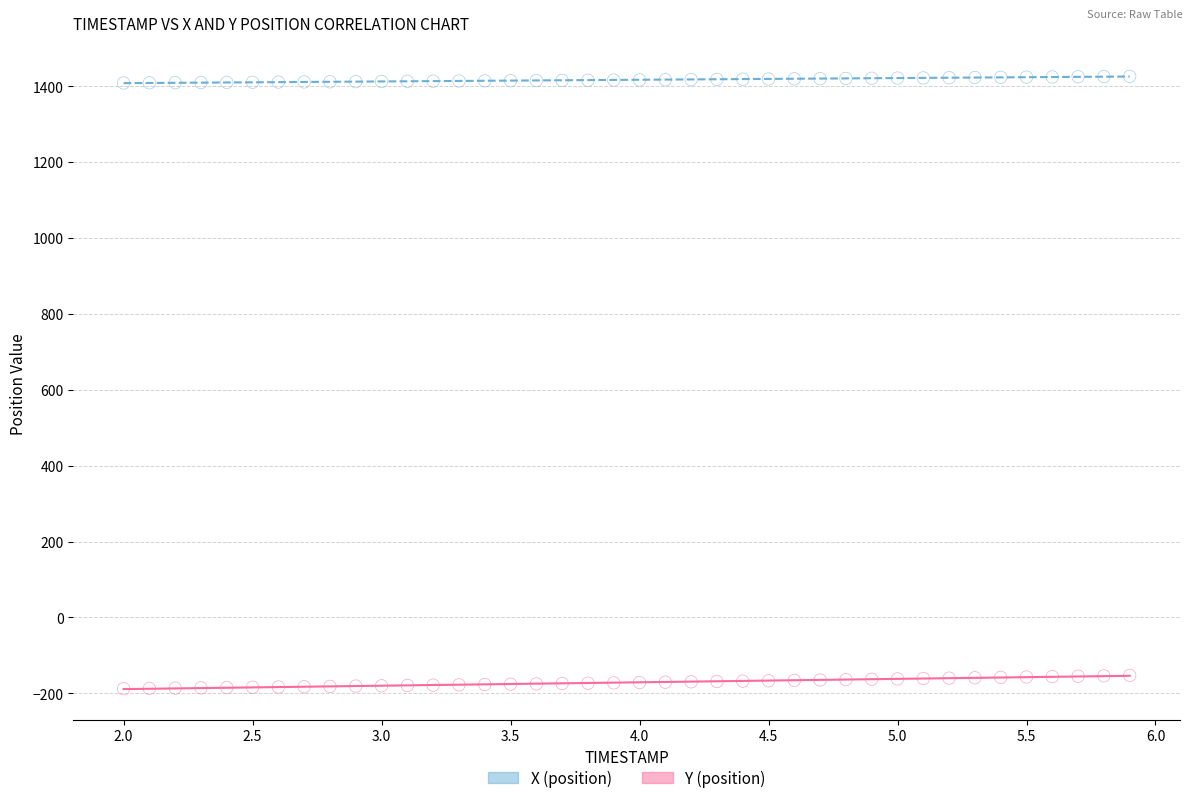

What are all the series names shown in the legend?

X (position), Y (position)